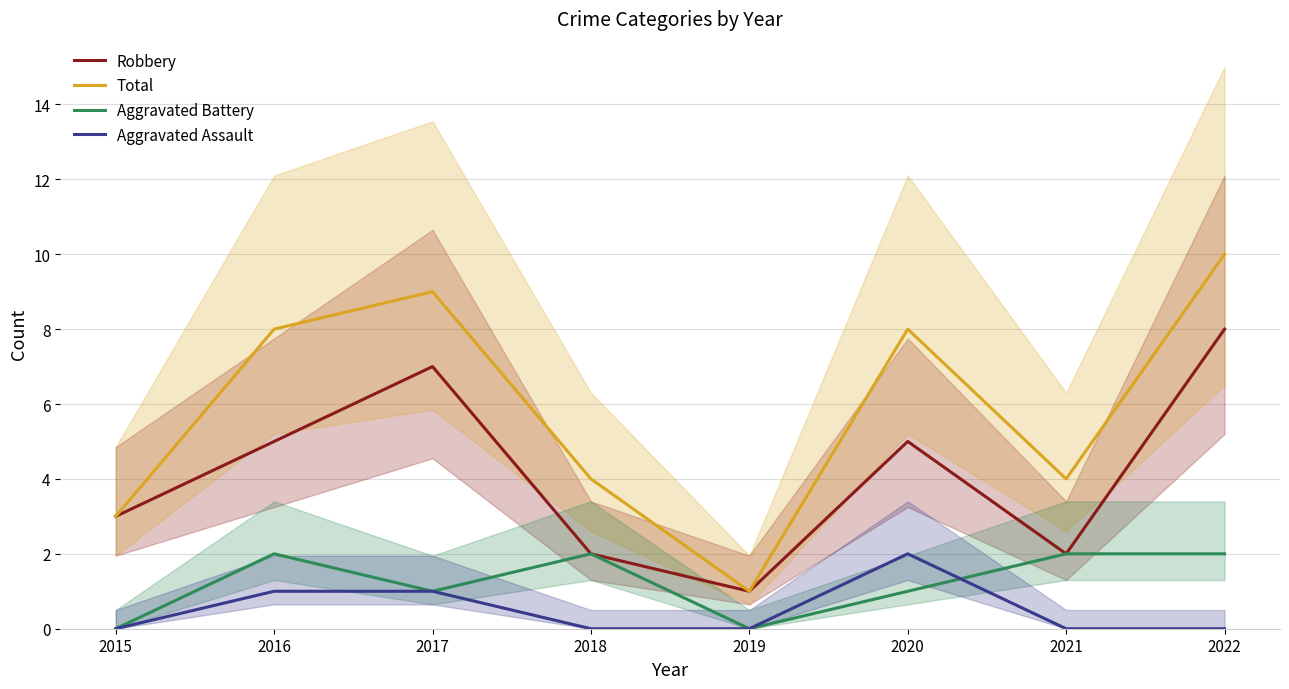

What is the value of the Total point at the 6th from the left?

8